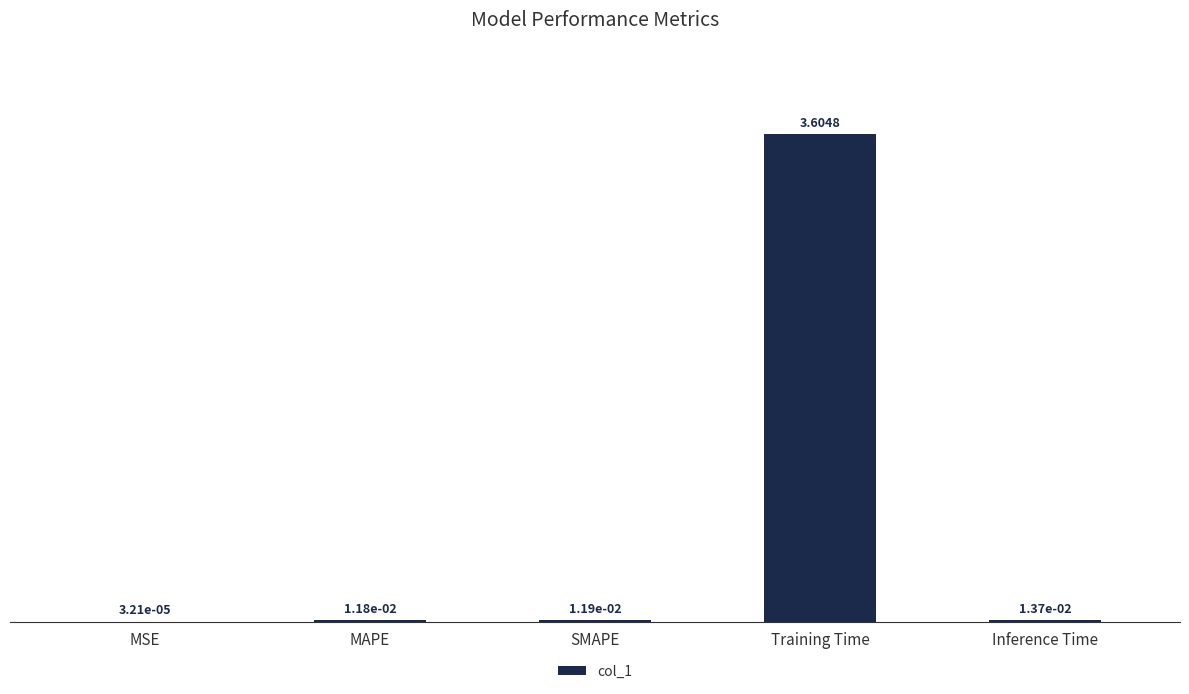

What is the average value?

0.7